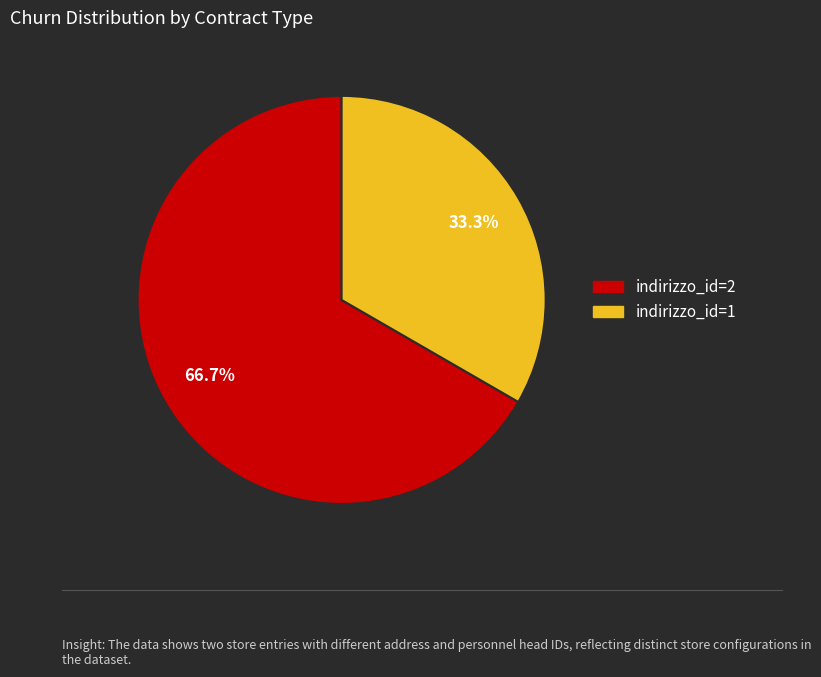

Is there any slice that represents more than half of the pie?

Yes